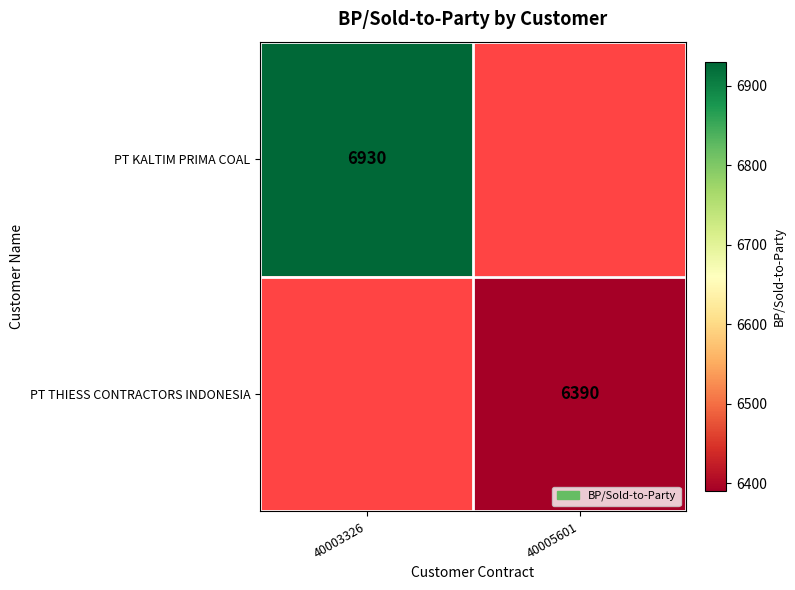

The value of PT KALTIM PRIMA COAL at 40003326 is 4457. True or false?

False